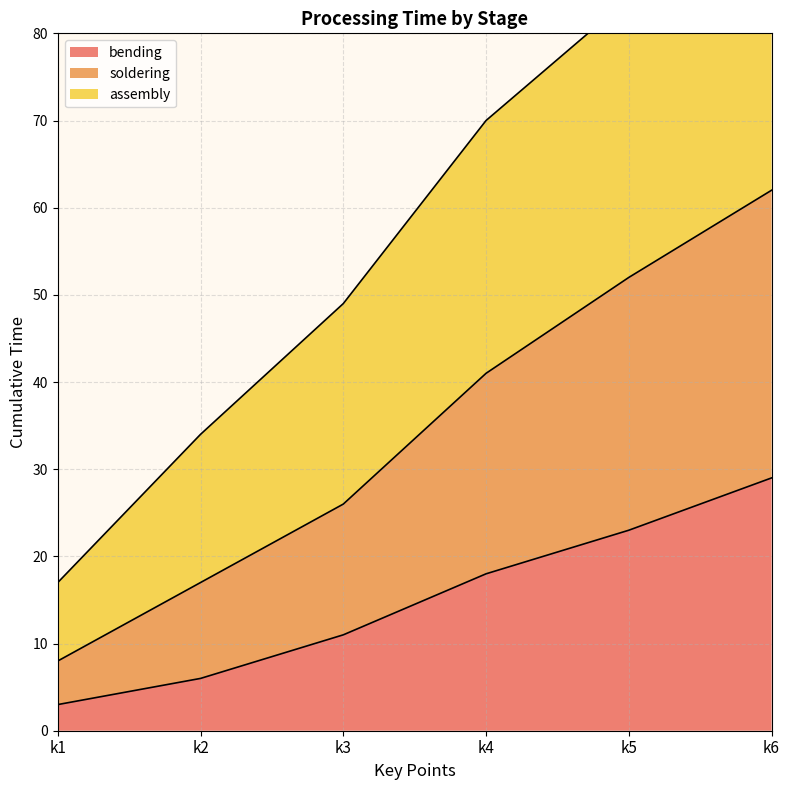

True or false: assembly and bending intersect in this chart.

False